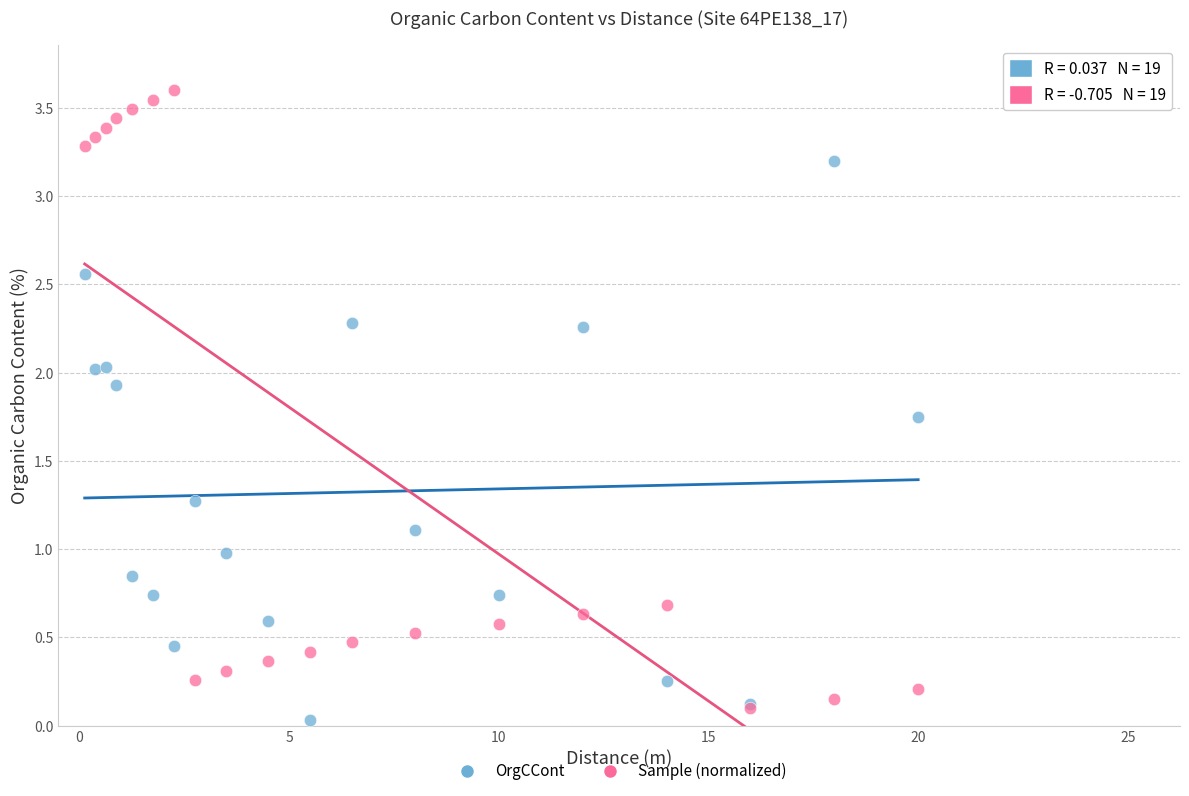

What are all the series names shown in the legend?

OrgCCont, Sample (normalized)